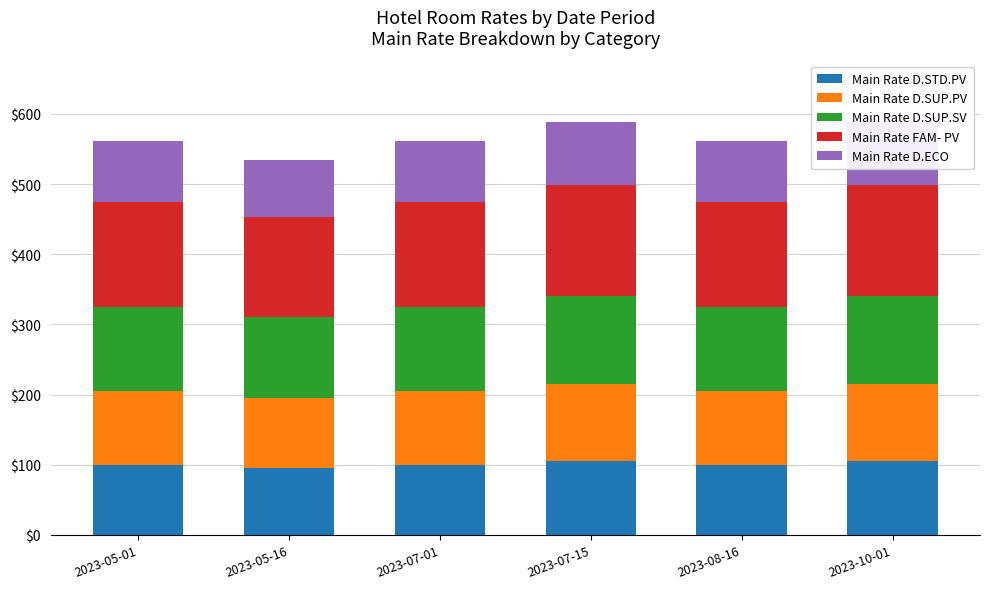

How many values in the Main Rate D.SUP.SV series are below 120?

1